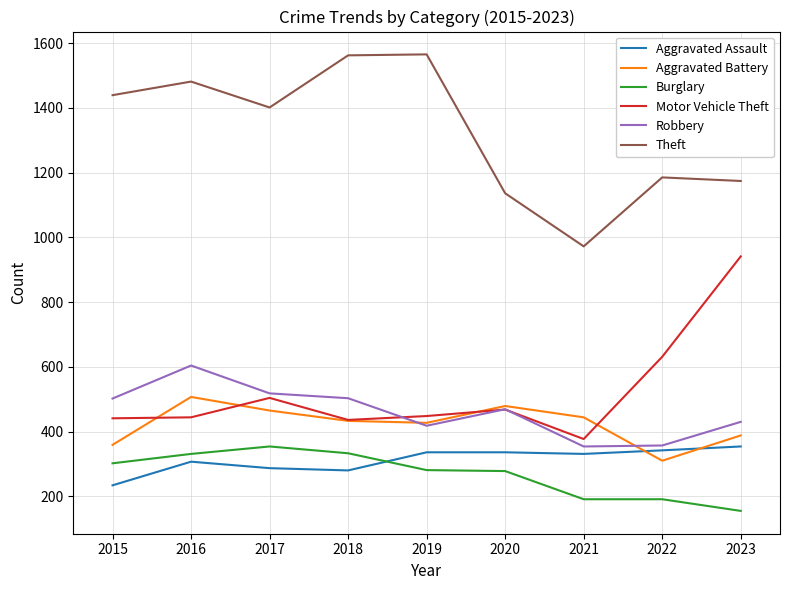

What are all the series names shown in the legend?

Aggravated Assault, Aggravated Battery, Burglary, Motor Vehicle Theft, Robbery, Theft